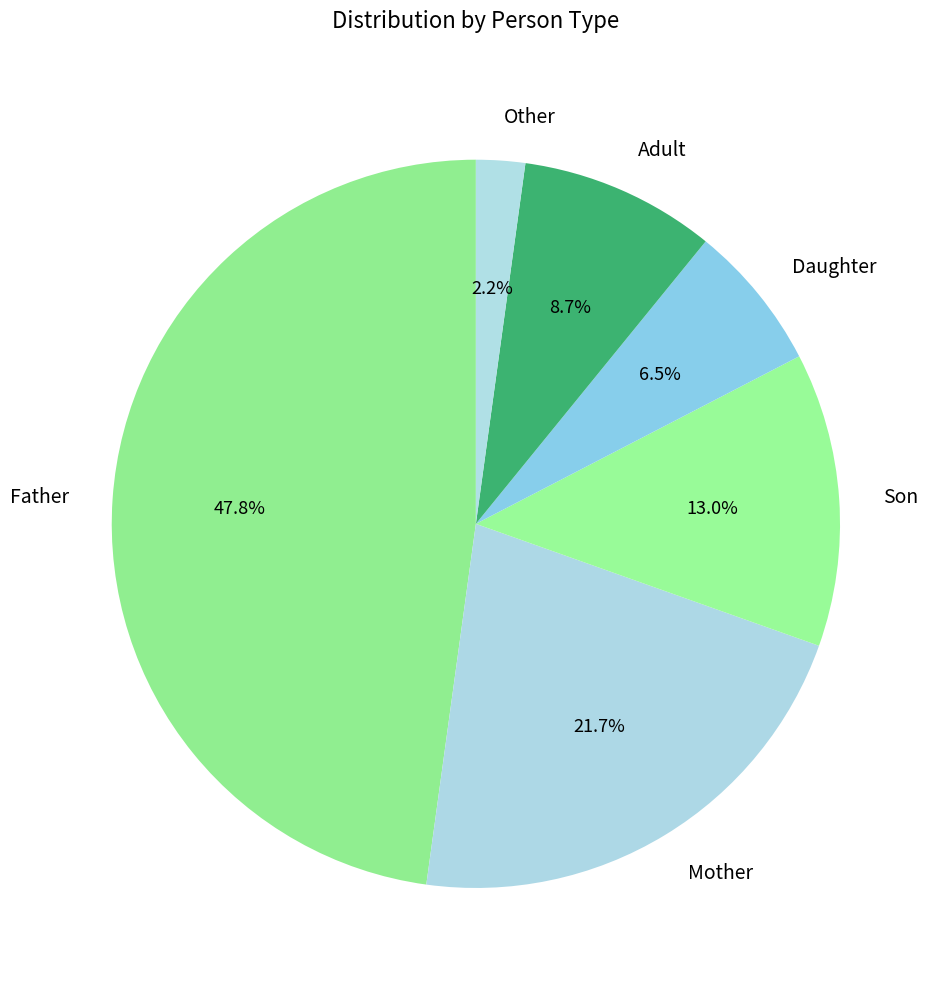

What percentage is the Father slice, to the nearest percent?

48%